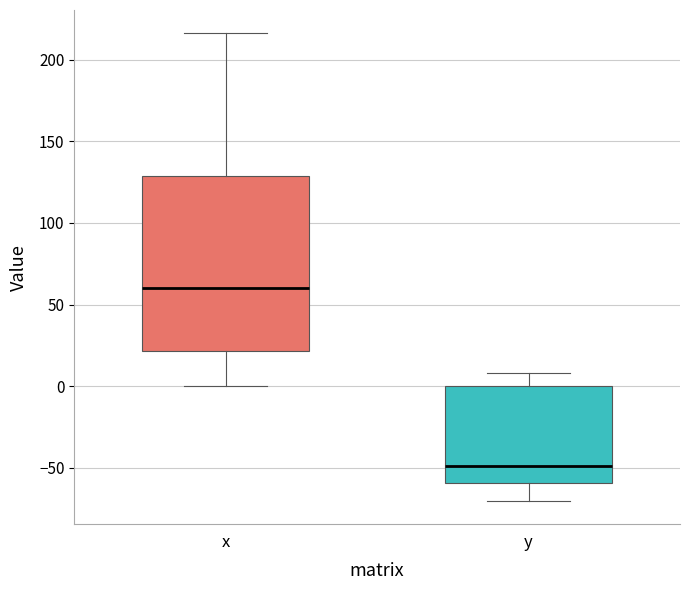

Which box's median line is the highest?

x